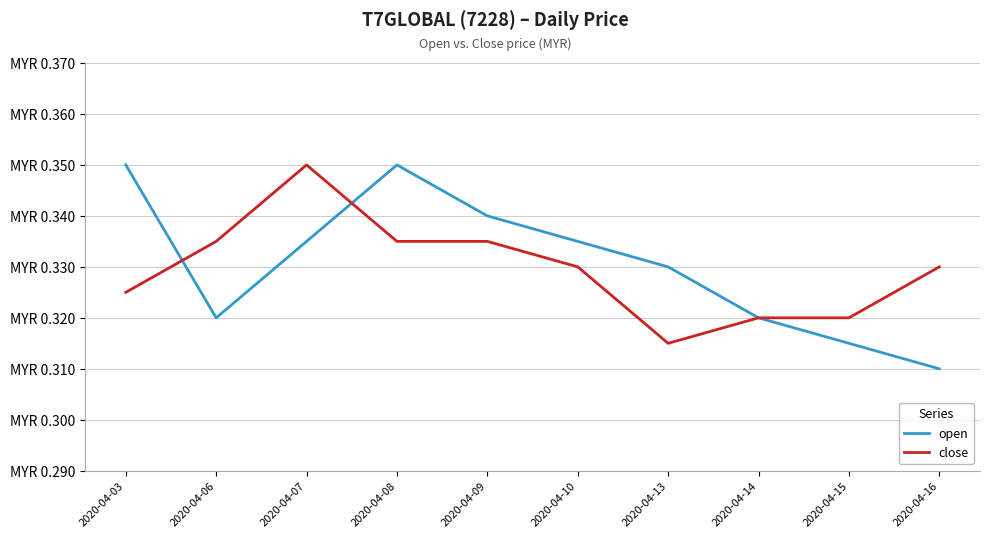

Which series has the largest total across all categories?

open